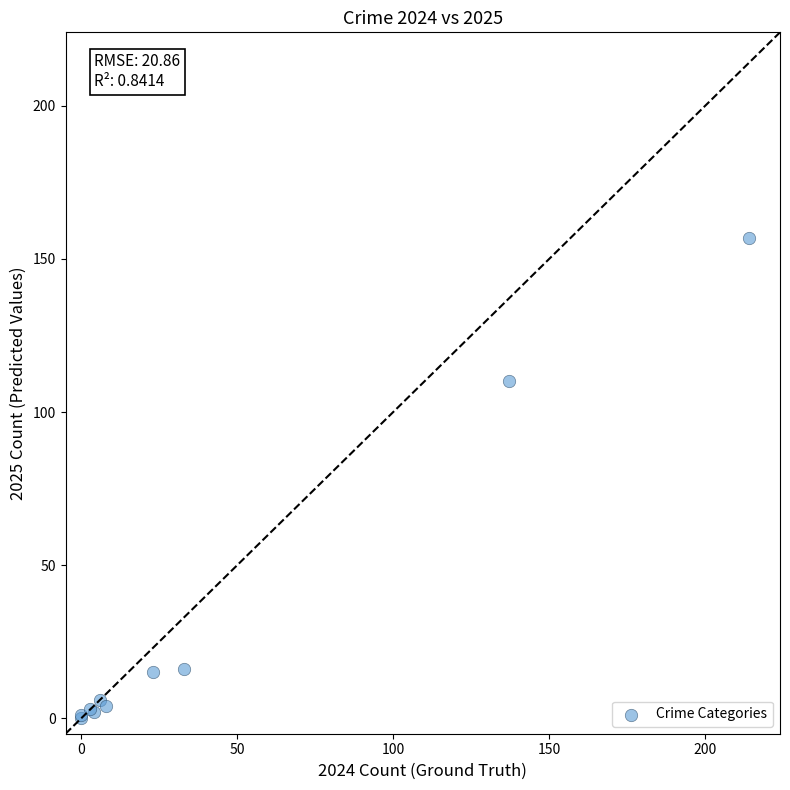

What Y value in the scatter plot is closest to 78?

110